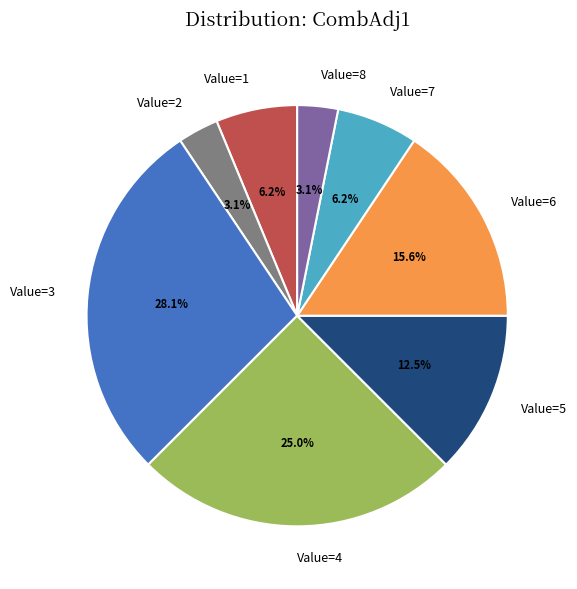

Approximately how many times larger is the value at Value=5 compared to Value=4?

0.5